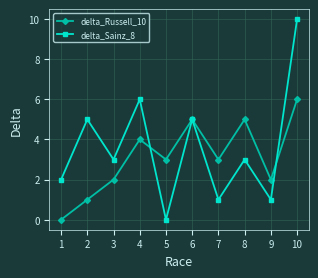

True or false: delta_Sainz_8 and delta_Russell_10 cross at least once.

True